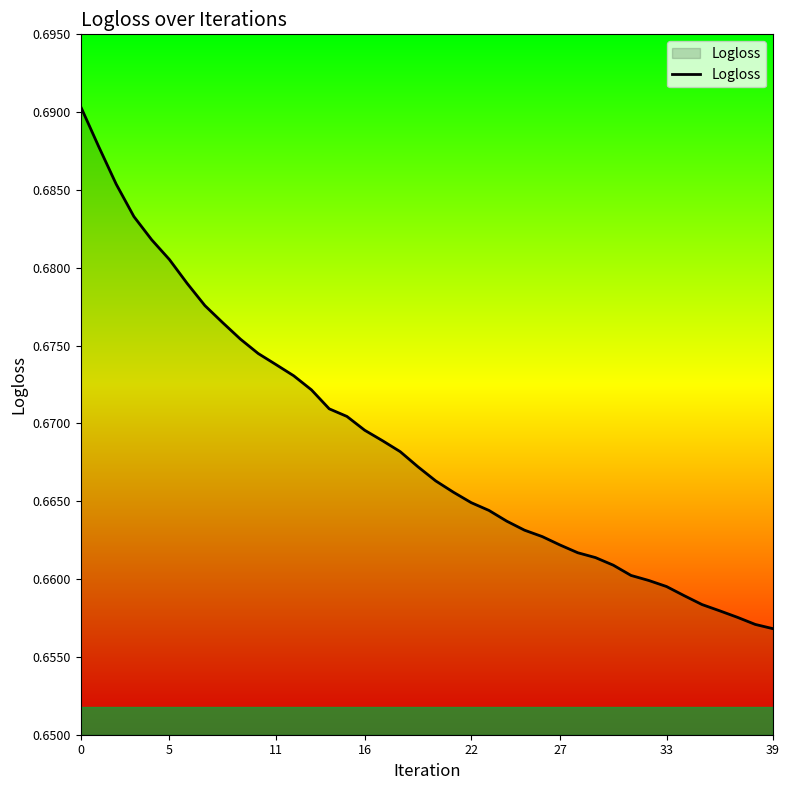

What is the sum of all values?

26.7